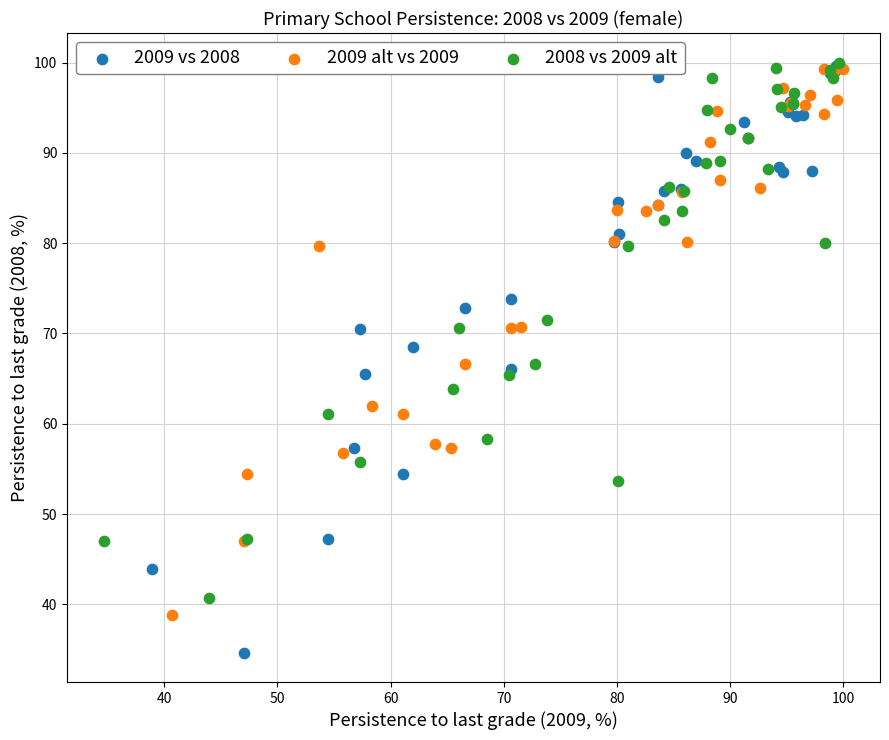

Which series contains the lowest Y value?

2009 vs 2008